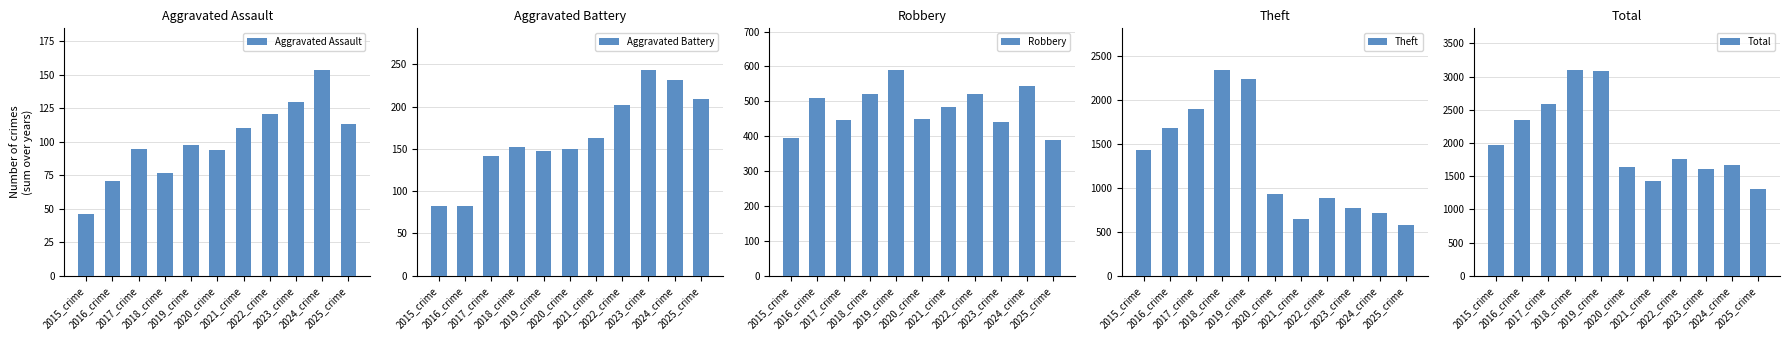

Which series has the largest total across all categories?

Total